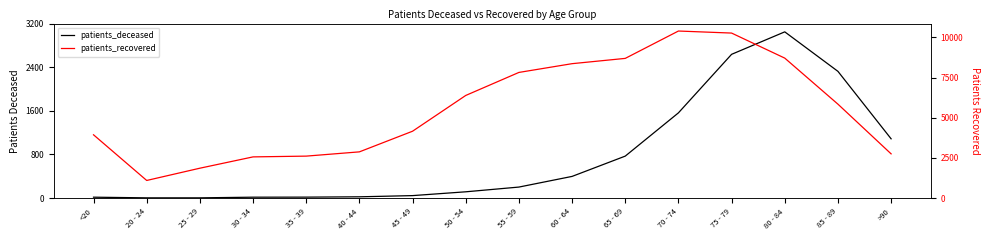

Which series has the largest range (max minus min)?

patients_recovered